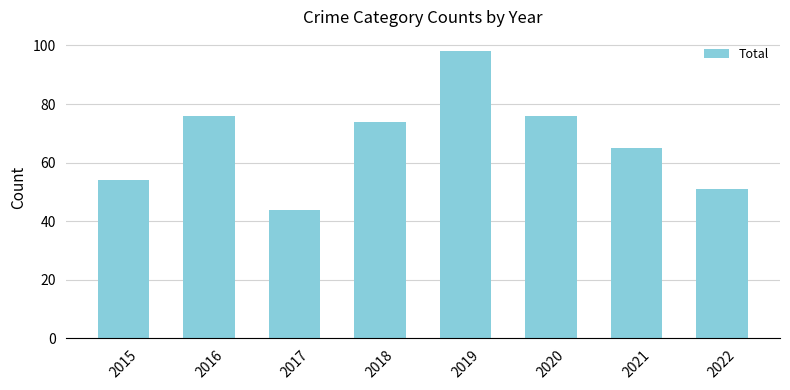

What is the smallest value displayed?

44